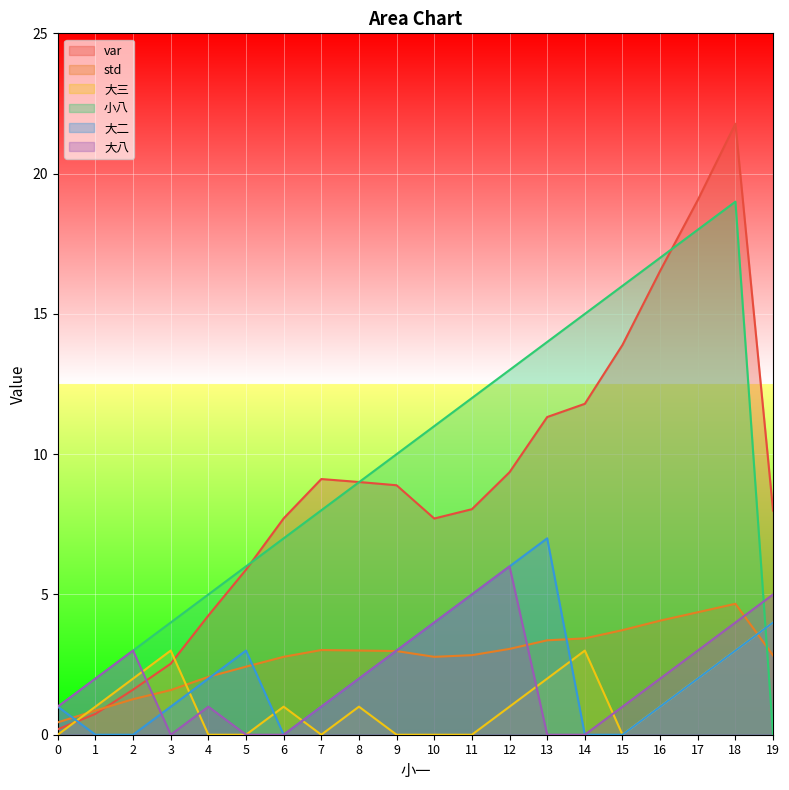

Reading left to right, transcribe all the data shown in this chart.

var: 0=0.2	1=0.7	2=1.6	3=2.5	4=4.2	5=5.9	6=7.7	7=9.1	8=9.0	9=8.9	10=7.7	11=8.0	12=9.4	13=11.3	14=11.8	15=13.9	16=16.5	17=19.1	18=21.8	19=8.0
std: 0=0.4	1=0.9	2=1.3	3=1.6	4=2.1	5=2.4	6=2.8	7=3.0	8=3.0	9=3.0	10=2.8	11=2.8	12=3.1	13=3.4	14=3.4	15=3.7	16=4.1	17=4.4	18=4.7	19=2.8
大三: 0=0.0	1=1.0	2=2.0	3=3.0	4=0.0	5=0.0	6=1.0	7=0.0	8=1.0	9=0.0	10=0.0	11=0.0	12=1.0	13=2.0	14=3.0	15=0.0	16=1.0	17=2.0	18=3.0	19=4.0
小八: 0=1.0	1=2.0	2=3.0	3=4.0	4=5.0	5=6.0	6=7.0	7=8.0	8=9.0	9=10.0	10=11.0	11=12.0	12=13.0	13=14.0	14=15.0	15=16.0	16=17.0	17=18.0	18=19.0	19=0.0
大二: 0=1.0	1=0.0	2=0.0	3=1.0	4=2.0	5=3.0	6=0.0	7=1.0	8=2.0	9=3.0	10=4.0	11=5.0	12=6.0	13=7.0	14=0.0	15=0.0	16=1.0	17=2.0	18=3.0	19=4.0
大八: 0=1.0	1=2.0	2=3.0	3=0.0	4=1.0	5=0.0	6=0.0	7=1.0	8=2.0	9=3.0	10=4.0	11=5.0	12=6.0	13=0.0	14=0.0	15=1.0	16=2.0	17=3.0	18=4.0	19=5.0